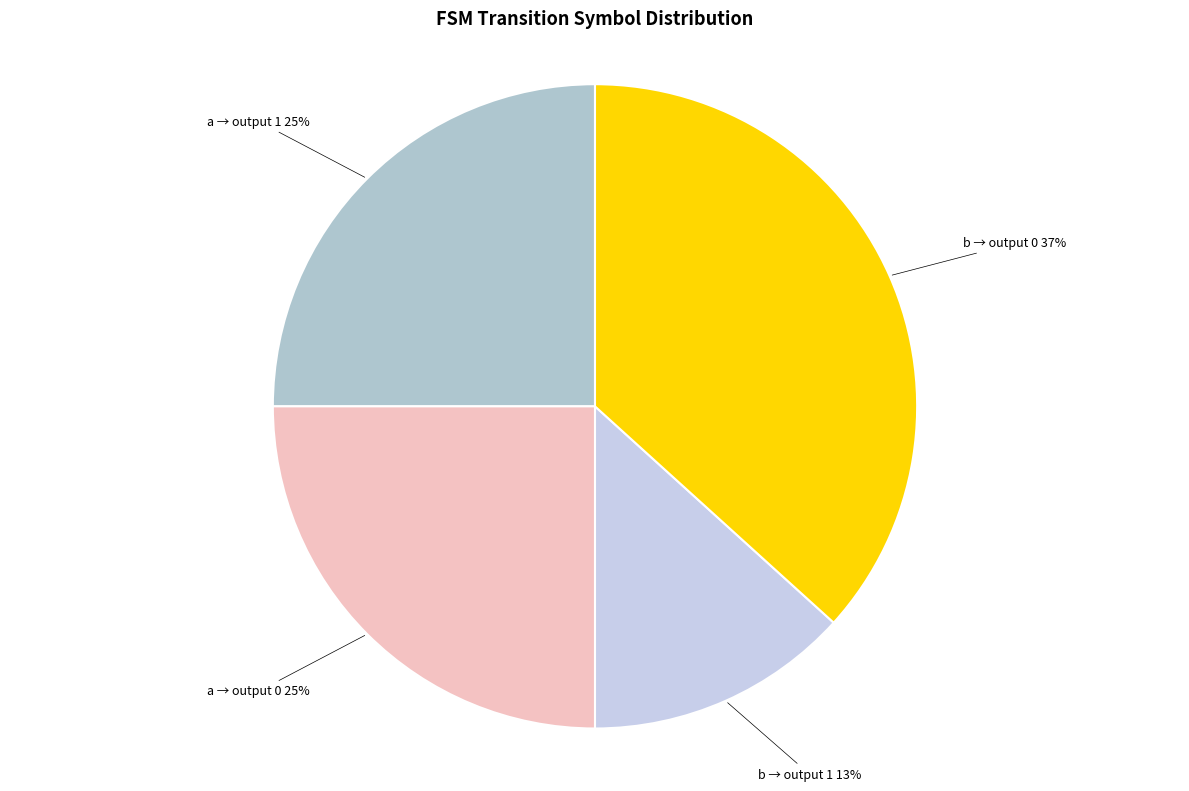

Do a → output 0 and b → output 1 together represent more than half of the pie?

No